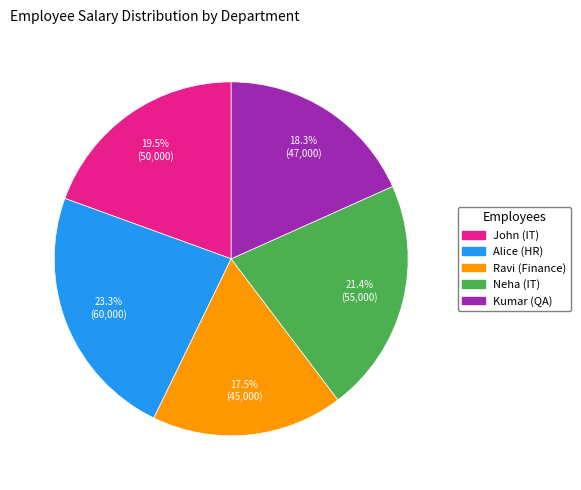

Combined, what portion of the pie is Neha (IT) and Kumar (QA)?

39.7%